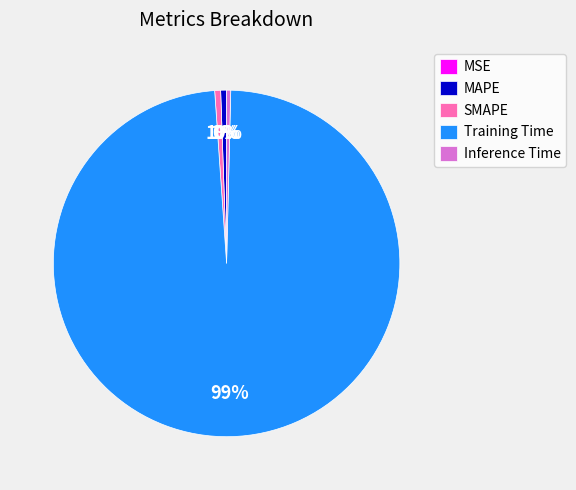

Between MAPE and Training Time, which is larger?

Training Time